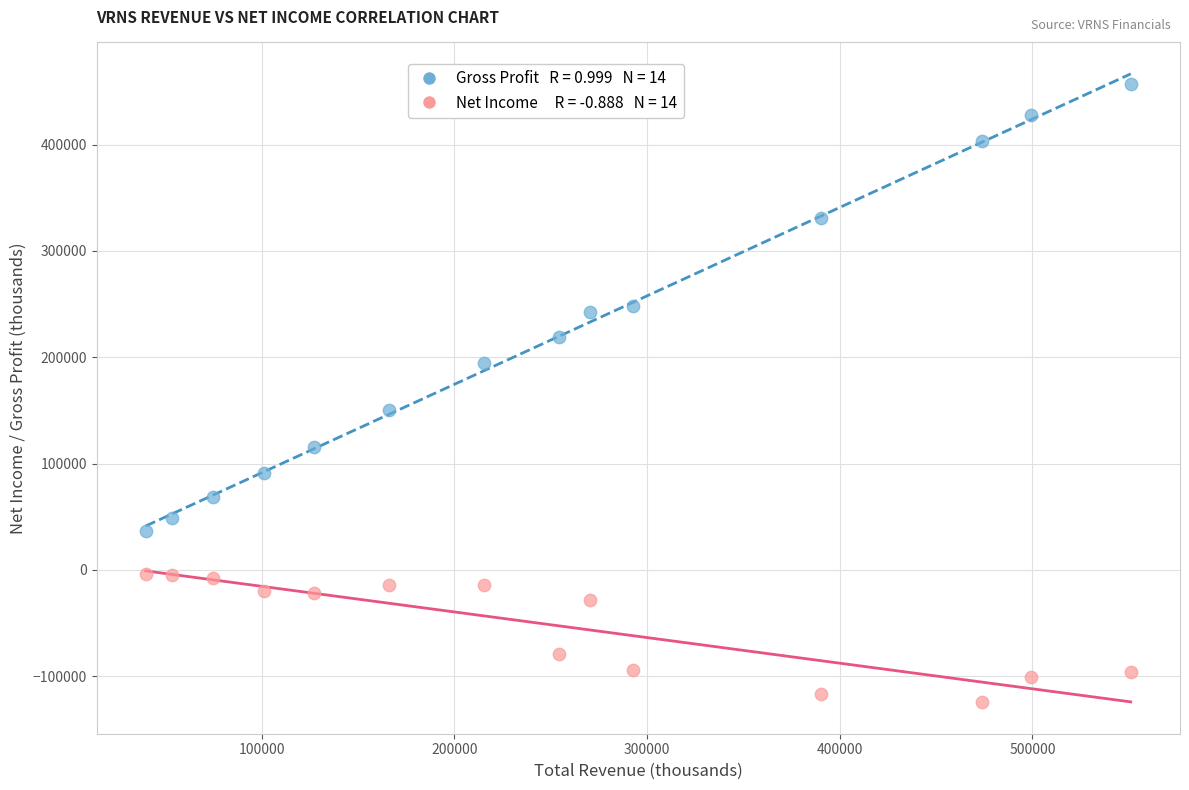

Across all data points, what is the range of Y values (max minus min)?

581600